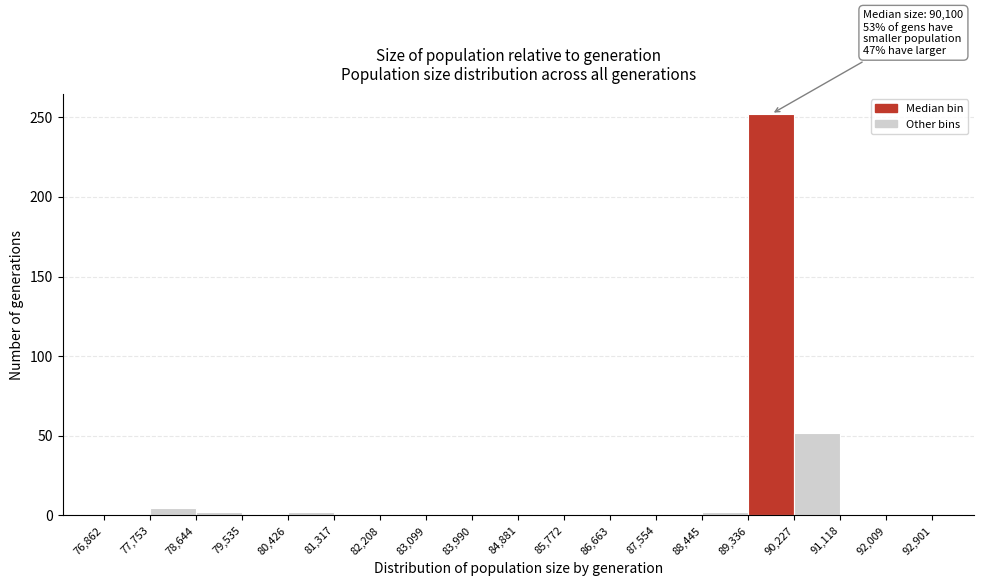

Which range on the x-axis has the tallest bar?

89,336 to 90,227